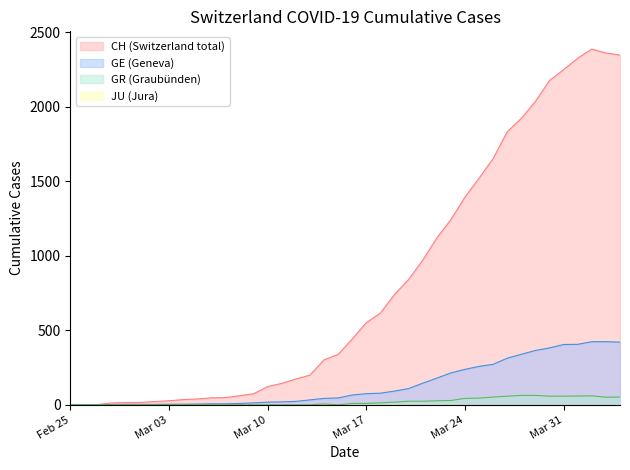

Which series has the widest spread of values?

CH (Switzerland total)